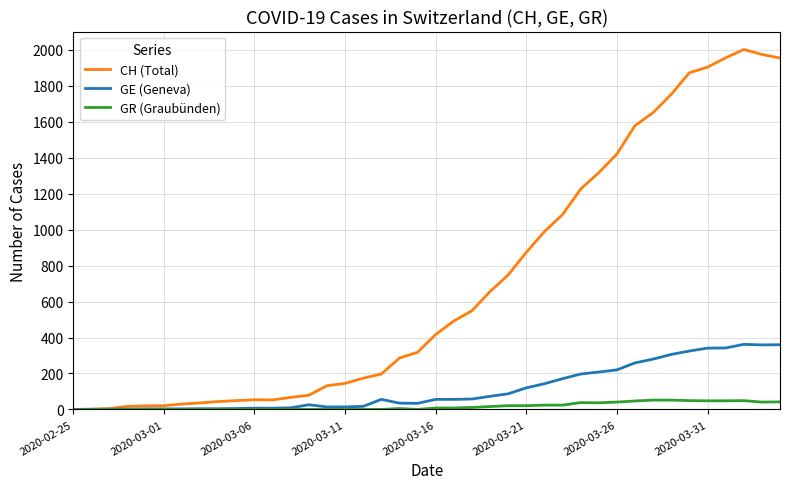

Which series has the largest total across all categories?

CH (Total)